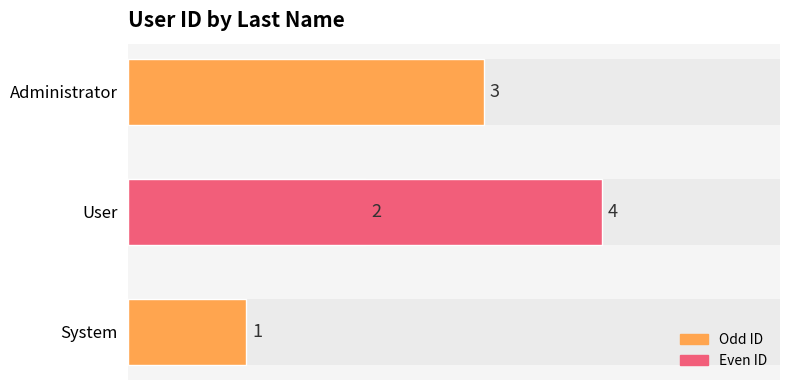

Read the value at System.

1